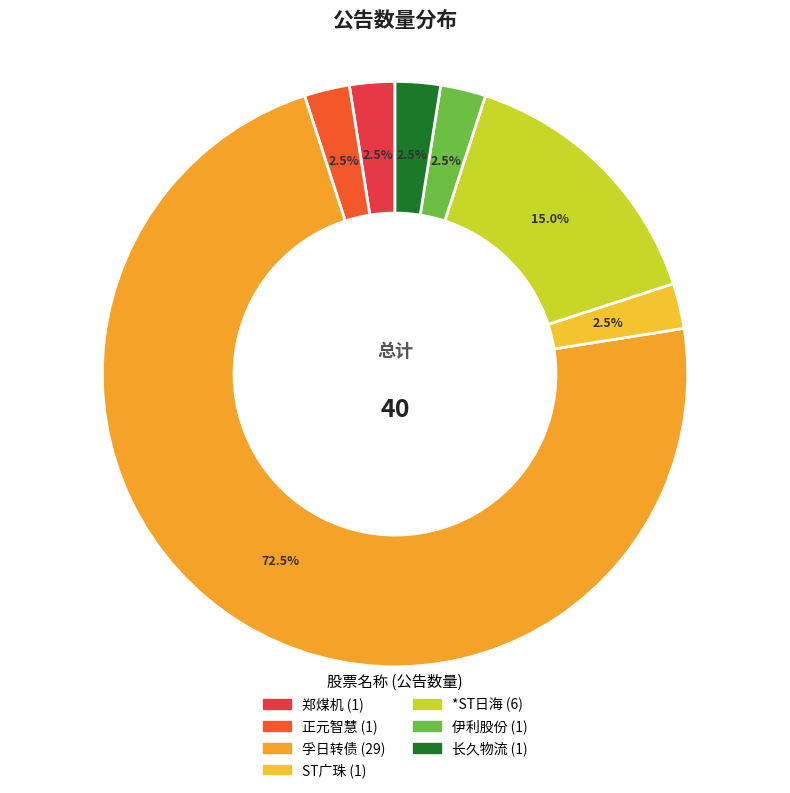

To the nearest percent, what percentage of the pie is 正元智慧?

2%